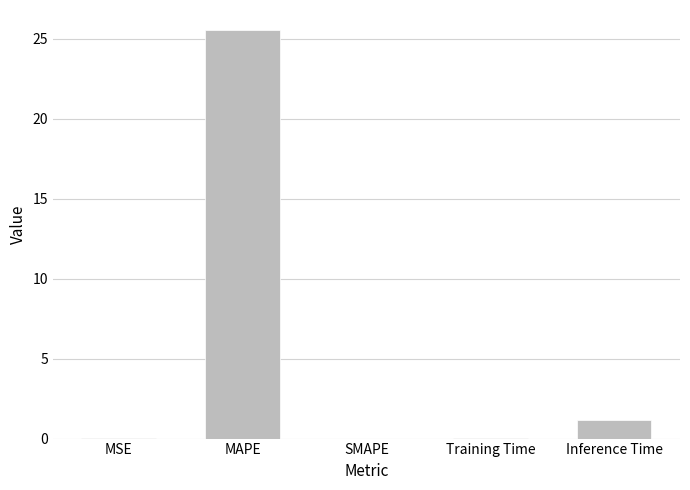

At which category does the chart reach its peak across all series?

MAPE